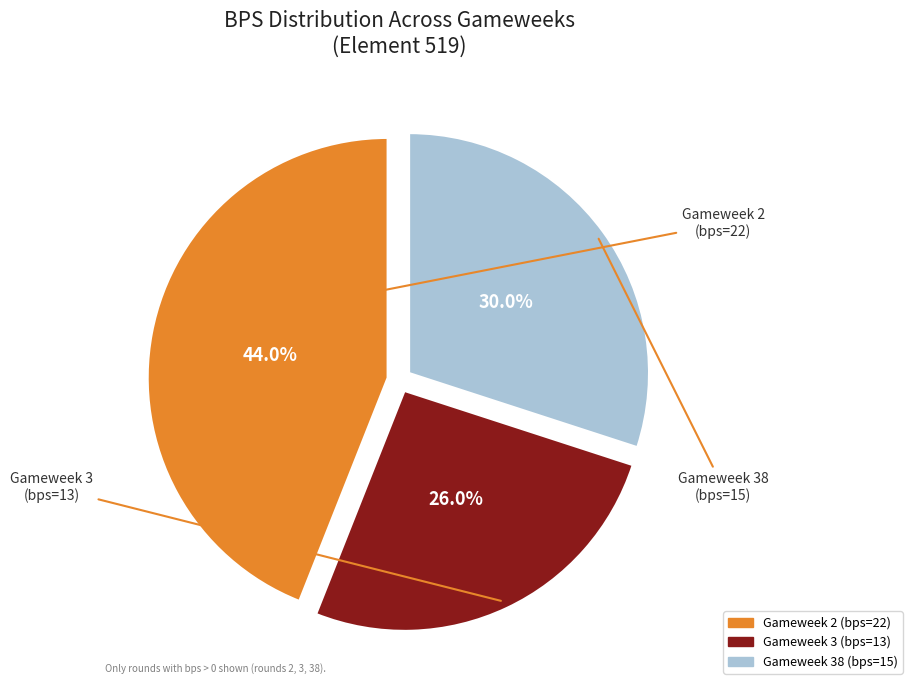

Does any single category account for the majority?

No